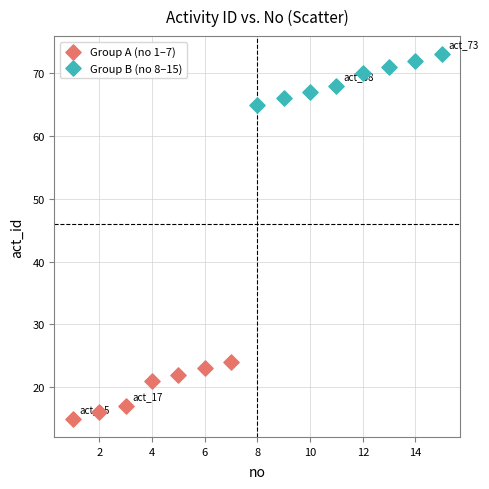

Which series contains the lowest Y value?

Group A (no 1–7)